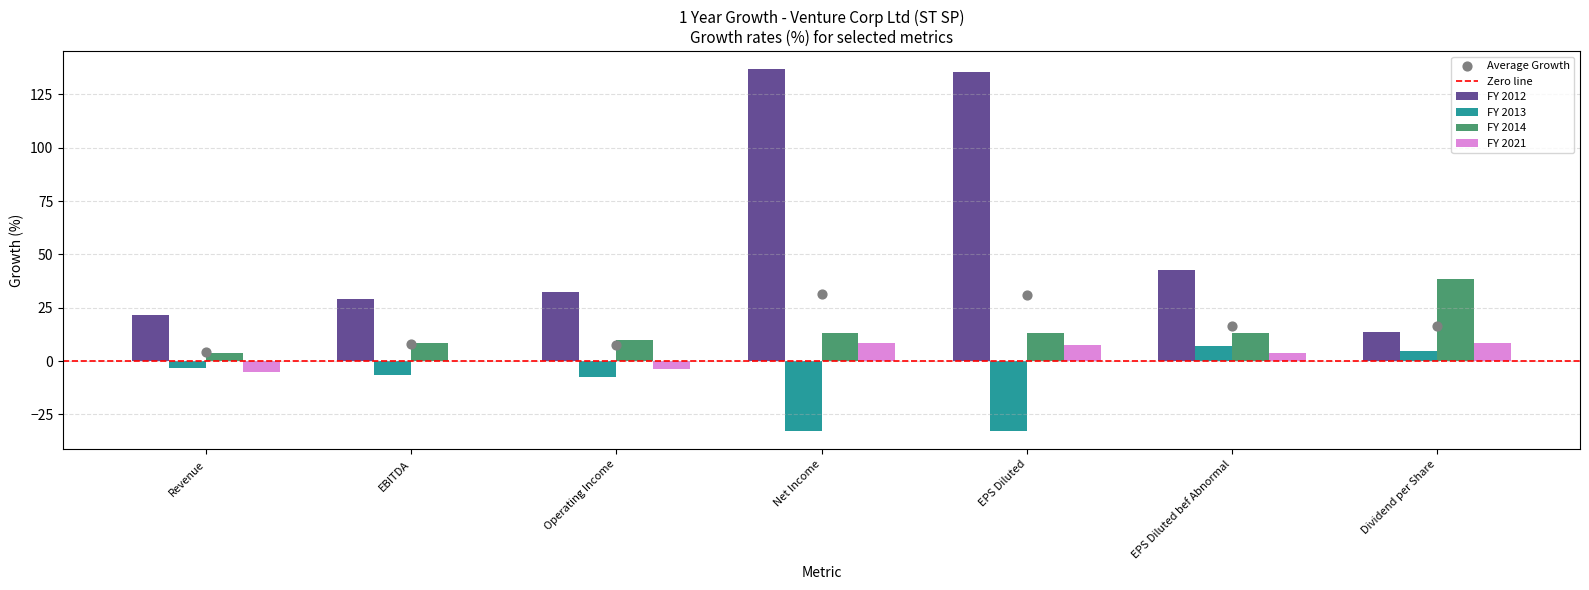

Which series reaches the minimum Y coordinate?

FY 2013